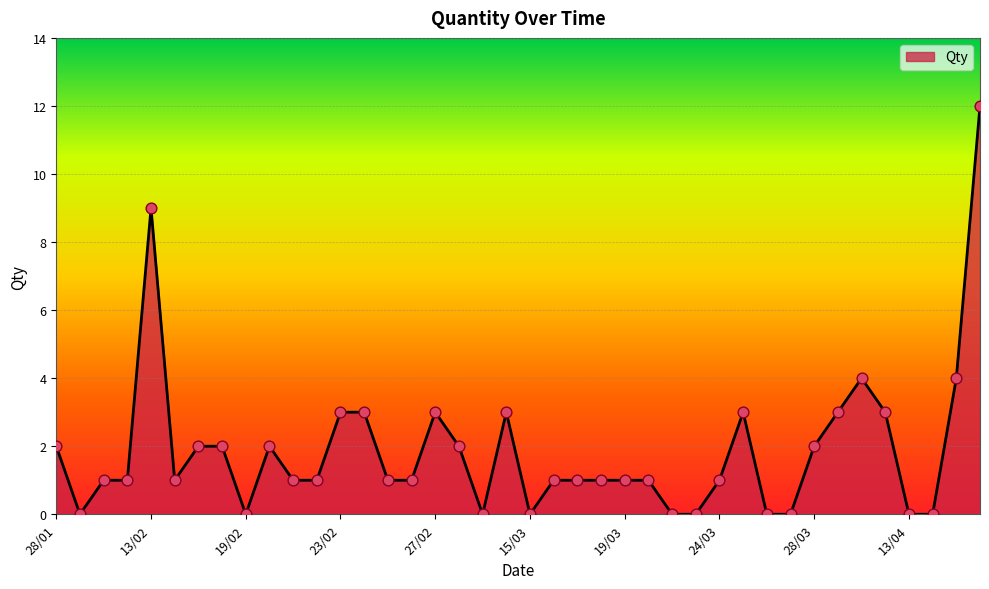

What is the difference between the maximum and minimum values?

12